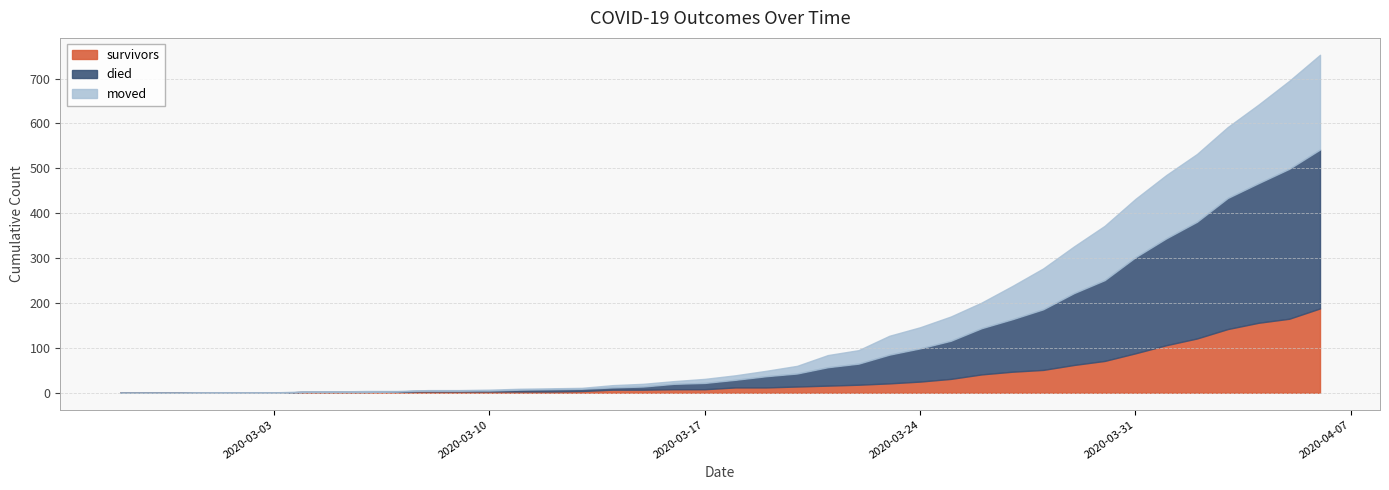

List the labels in order of moved value, largest first.

2020-04-06, 2020-04-05, 2020-04-04, 2020-04-03, 2020-04-02, 2020-04-01, 2020-03-31, 2020-03-30, 2020-03-29, 2020-03-28, 2020-03-27, 2020-03-26, 2020-03-25, 2020-03-24, 2020-03-23, 2020-03-22, 2020-03-21, 2020-03-20, 2020-03-19, 2020-03-18, 2020-03-17, 2020-03-15, 2020-03-16, 2020-03-14, 2020-03-06, 2020-03-10, 2020-03-11, 2020-03-12, 2020-03-13, 2020-03-01, 2020-03-02, 2020-03-03, 2020-03-04, 2020-03-05, 2020-03-07, 2020-03-08, 2020-03-09, 2020-02-27, 2020-02-28, 2020-02-29